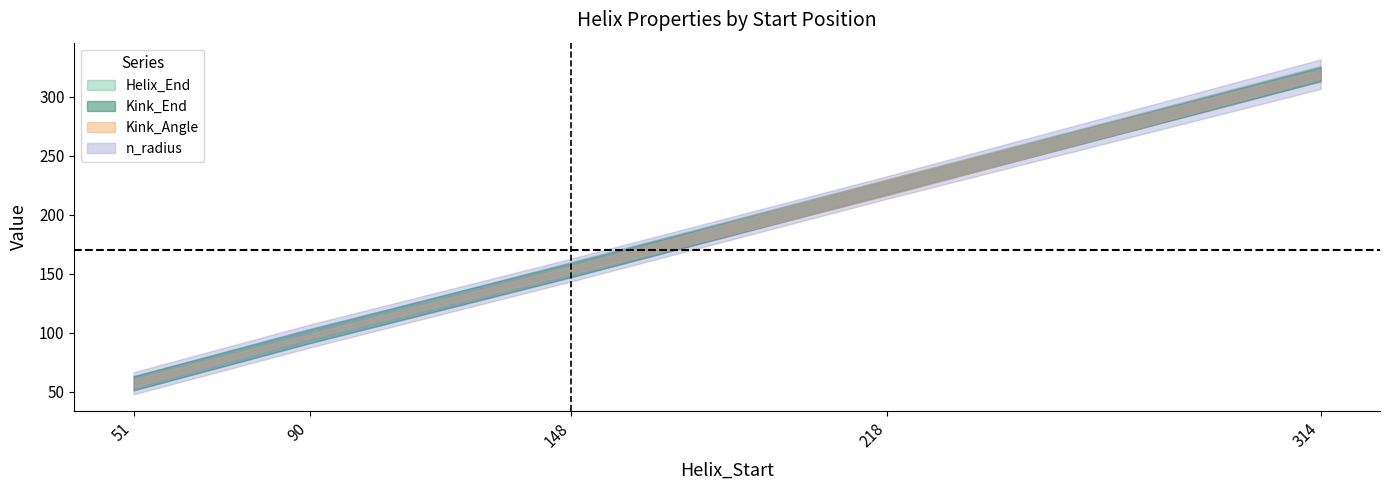

Reading left to right, list all the values displayed in this chart.

Helix_End: 63.0	102.0	160.0	230.0	326.0
Kink_Position: 57.0	97.0	153.0	223.0	319.0
Kink_Start: 51.0	91.0	147.0	217.0	313.0
Kink_End: 63.0	103.0	159.0	229.0	325.0
Kink_Angle: 11.1	5.7	10.7	22.9	12.7
n_radius: 1.9	2.0	1.9	1.9	2.5